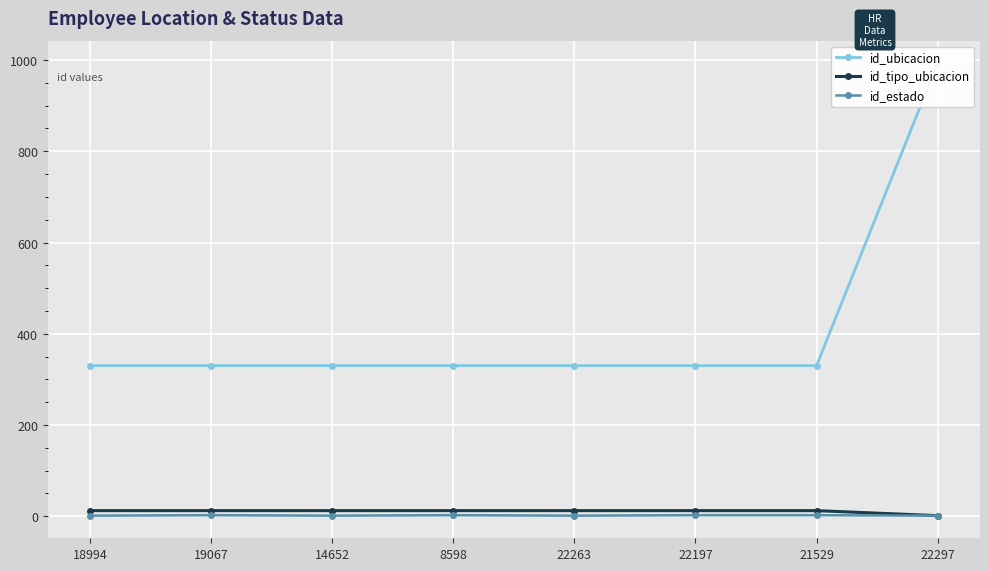

What is the value of the id_estado point at the 4th from the left?

2